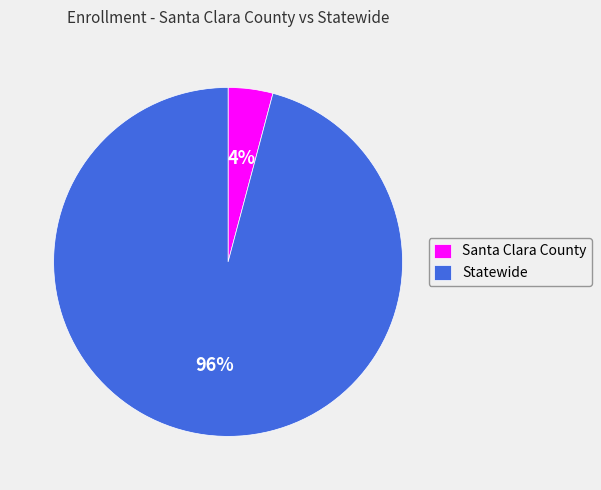

Count the number of slices in the pie.

2